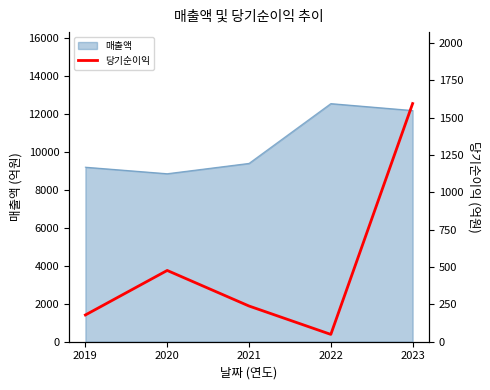

How many values exceed 239?

2